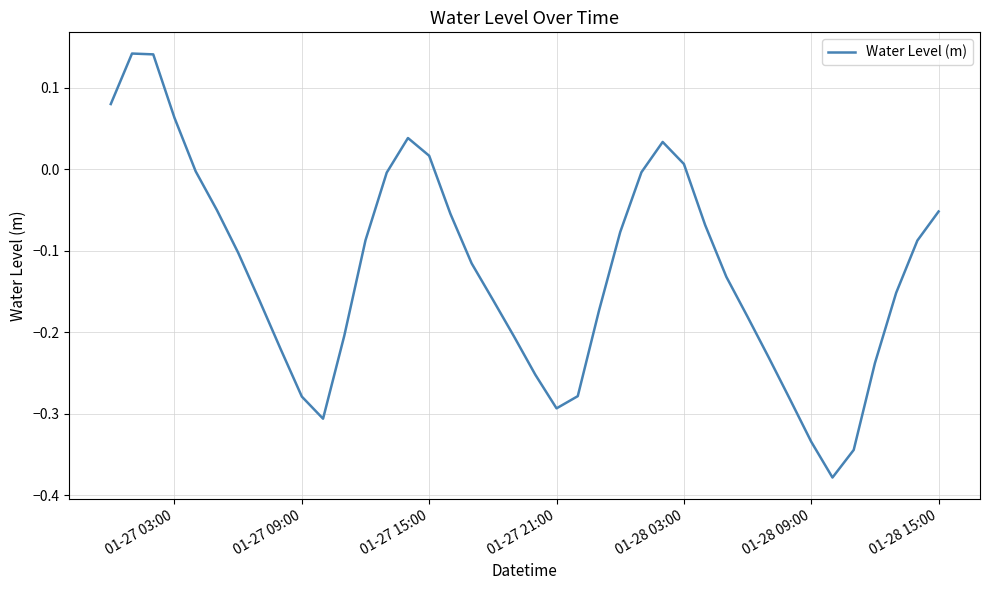

What is the difference between the second highest and minimum values?

0.5